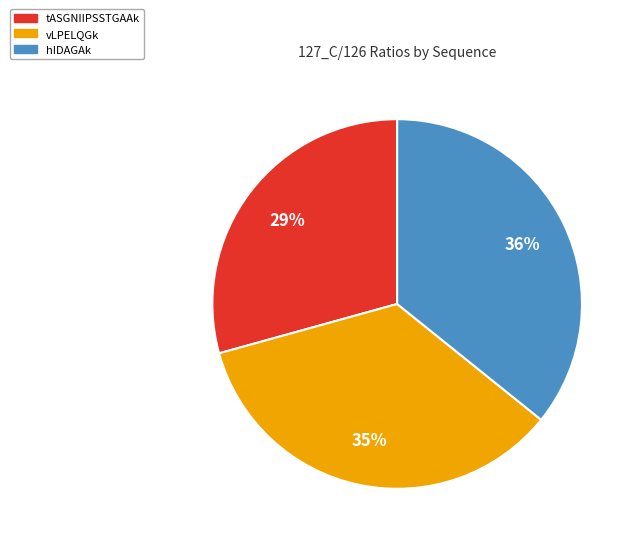

Between hIDAGAk and tASGNIIPSSTGAAk, which is larger?

hIDAGAk